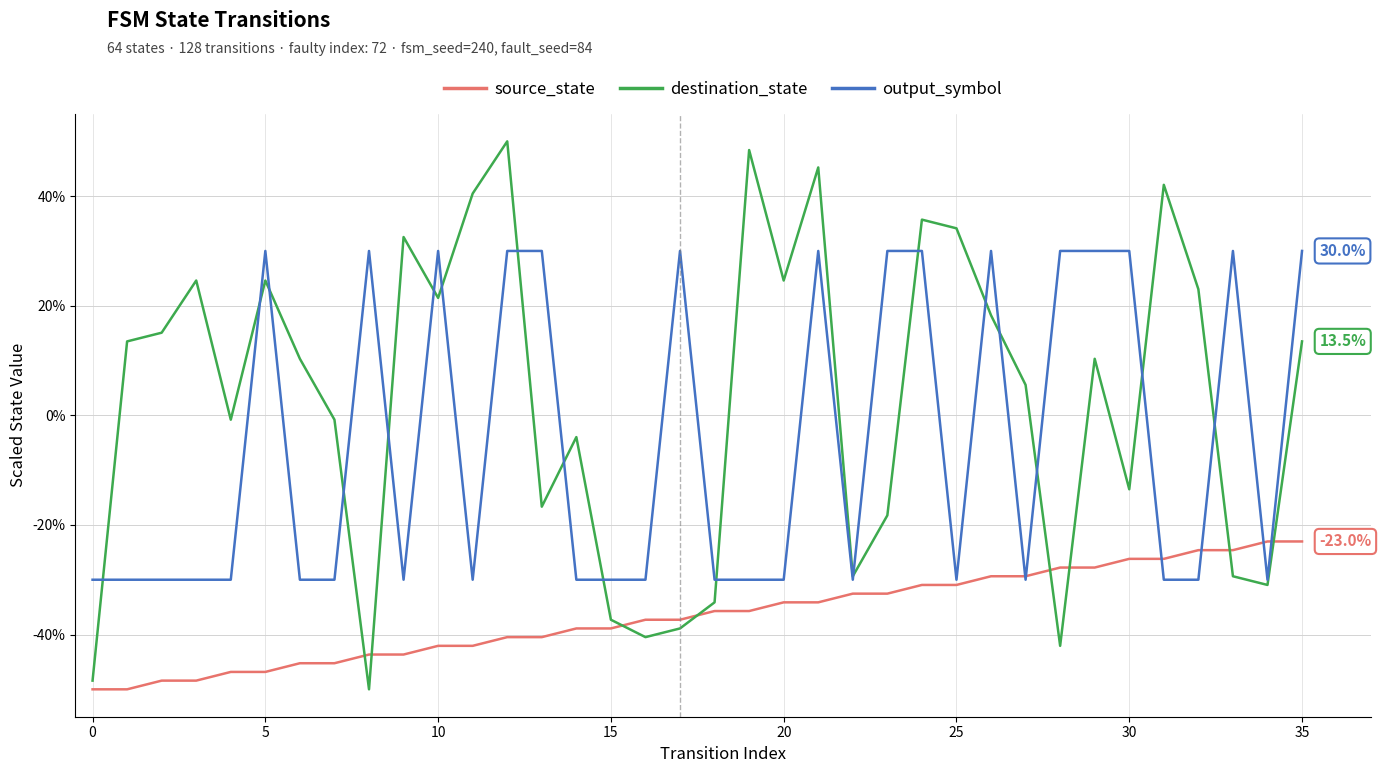

List the series in order of their overall mean, lowest first.

source_state, output_symbol, destination_state